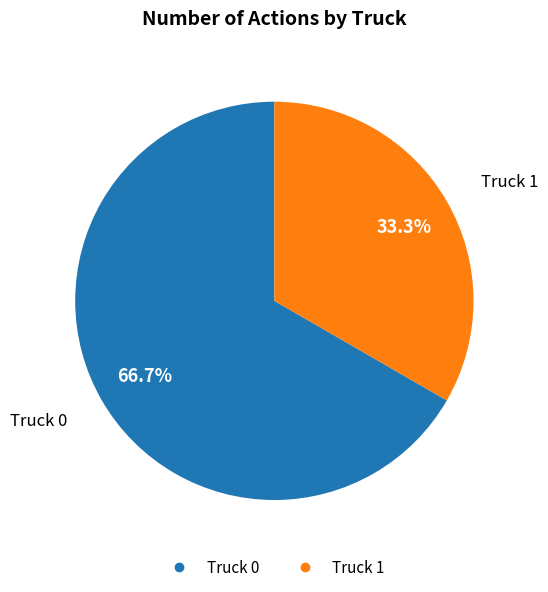

To the nearest percent, what is the difference between the largest and smallest slice percentages?

33%